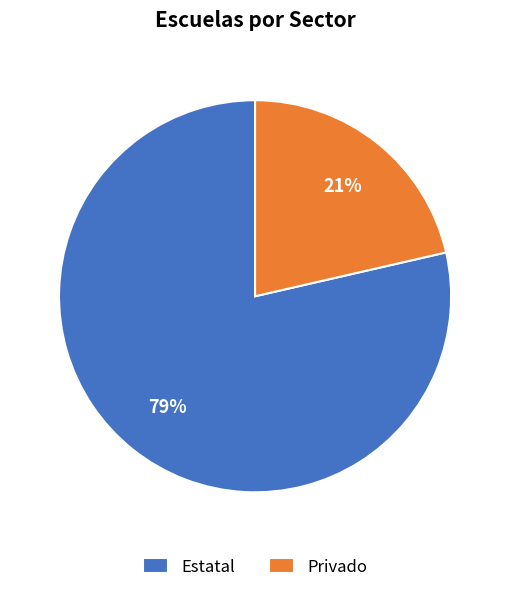

To the nearest percent, what is the combined percentage of Privado and Estatal?

100%